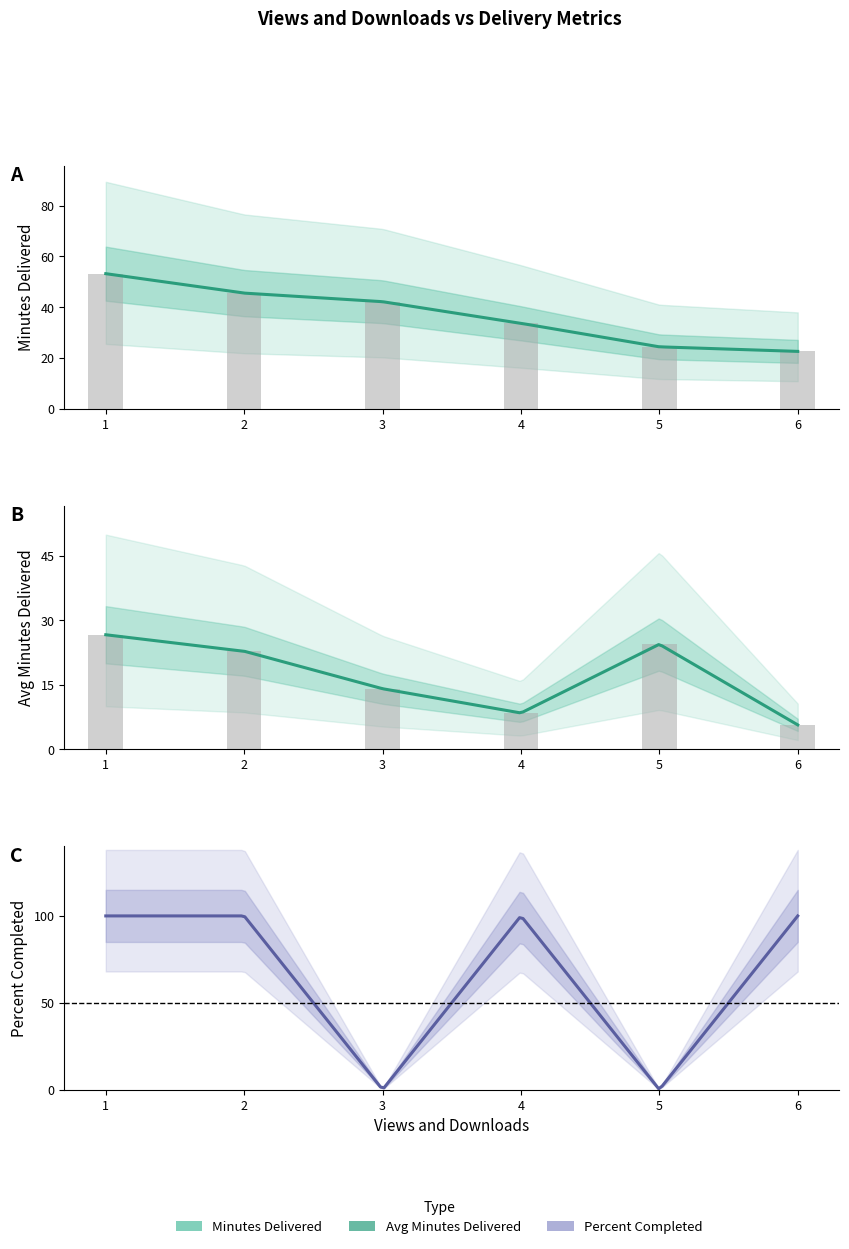

How many bars are there in total?

12